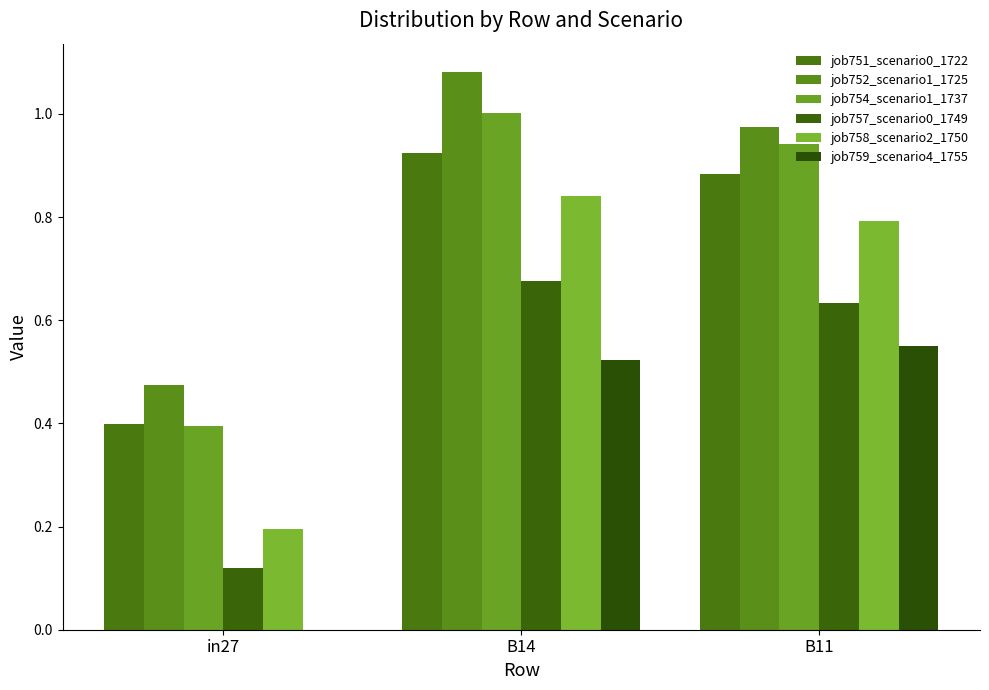

Count the number of data series in this chart.

6